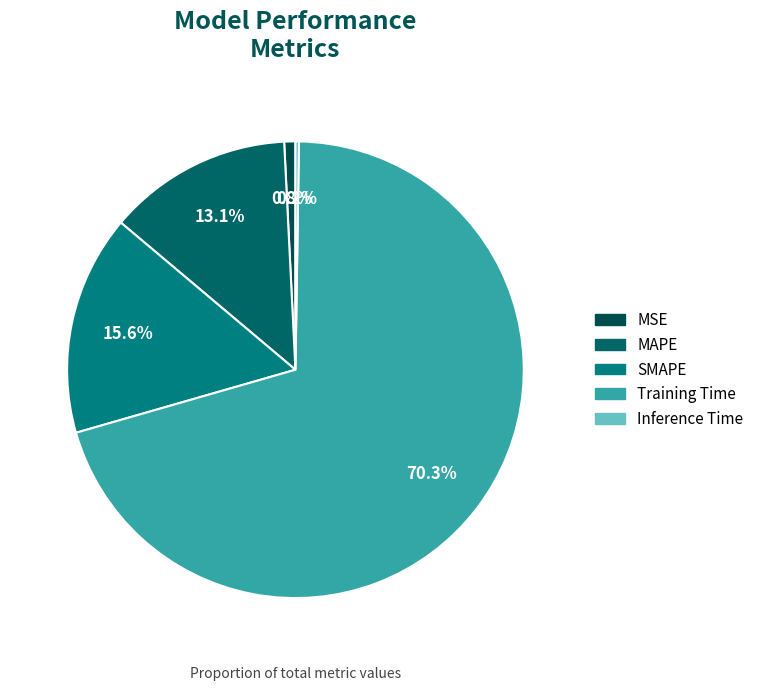

How many slices are in this pie chart?

5